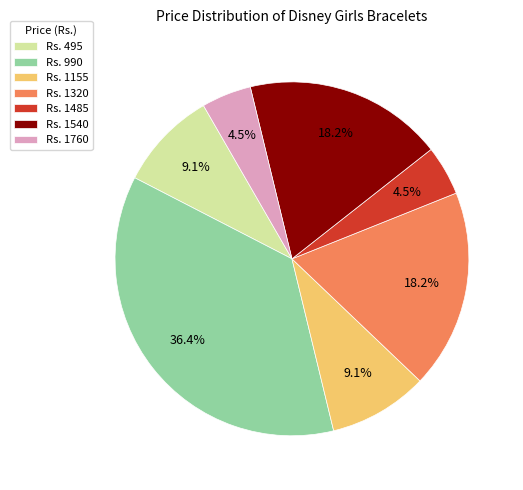

Between Rs. 1760 and Rs. 1320, which is larger?

Rs. 1320